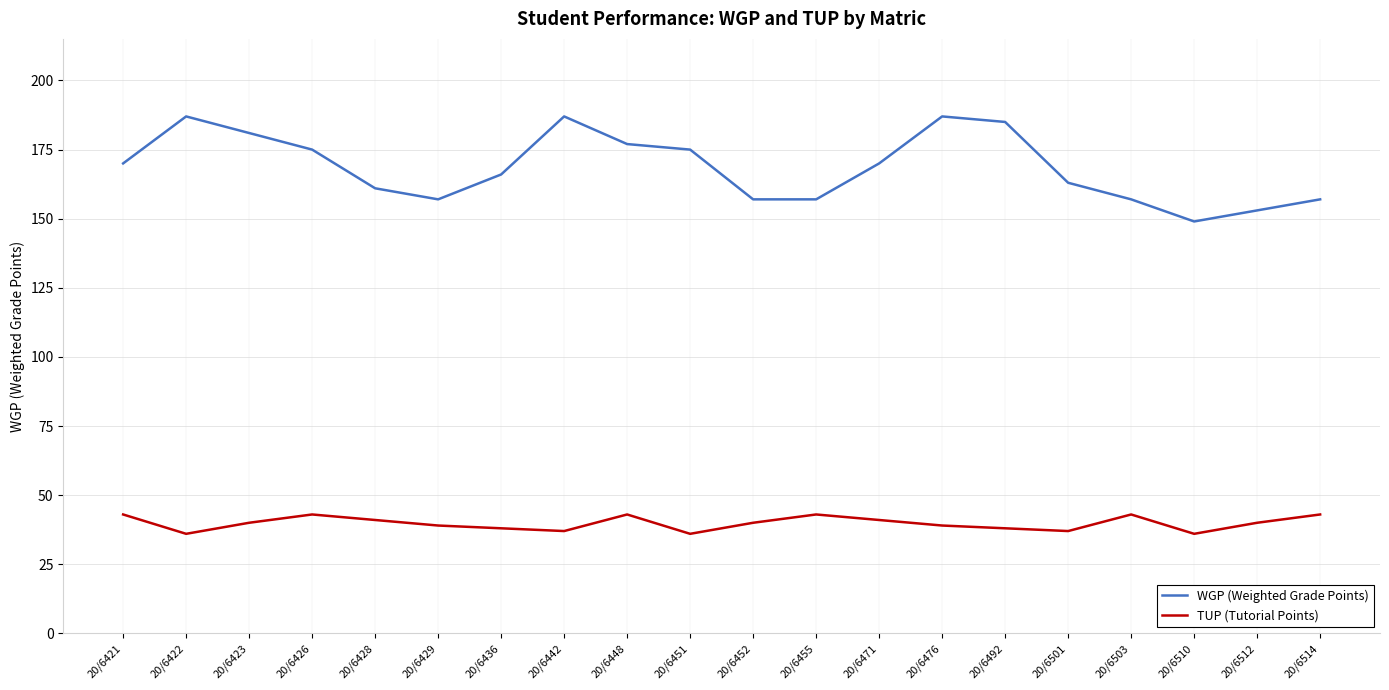

How many lines are shown in the chart?

2